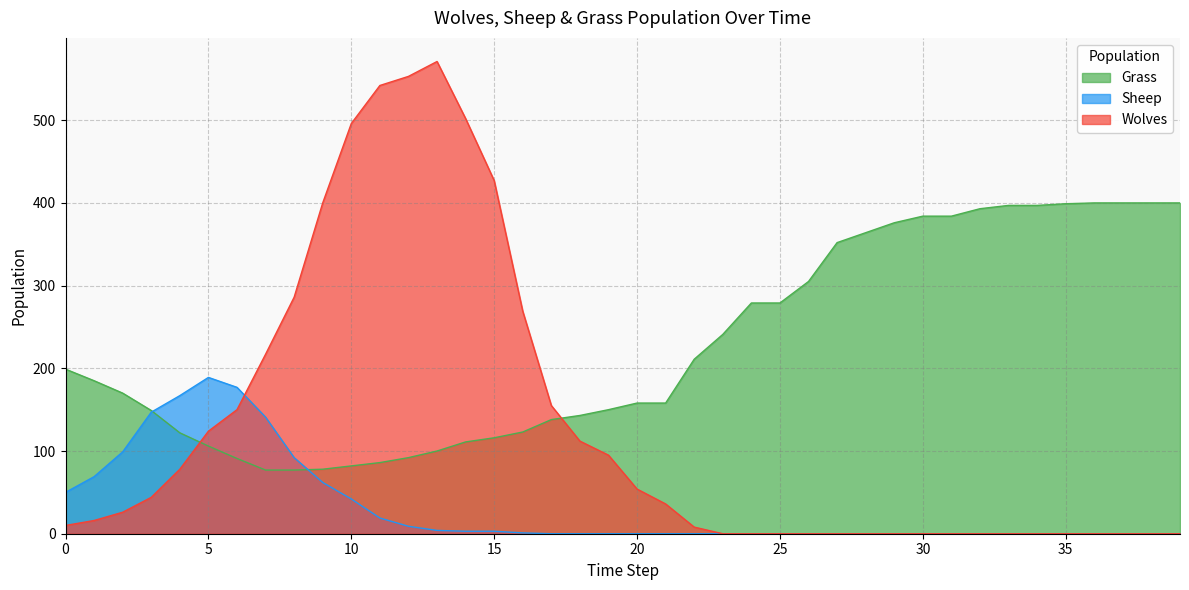

True or false: Wolves has more than 2 interior local peaks.

False